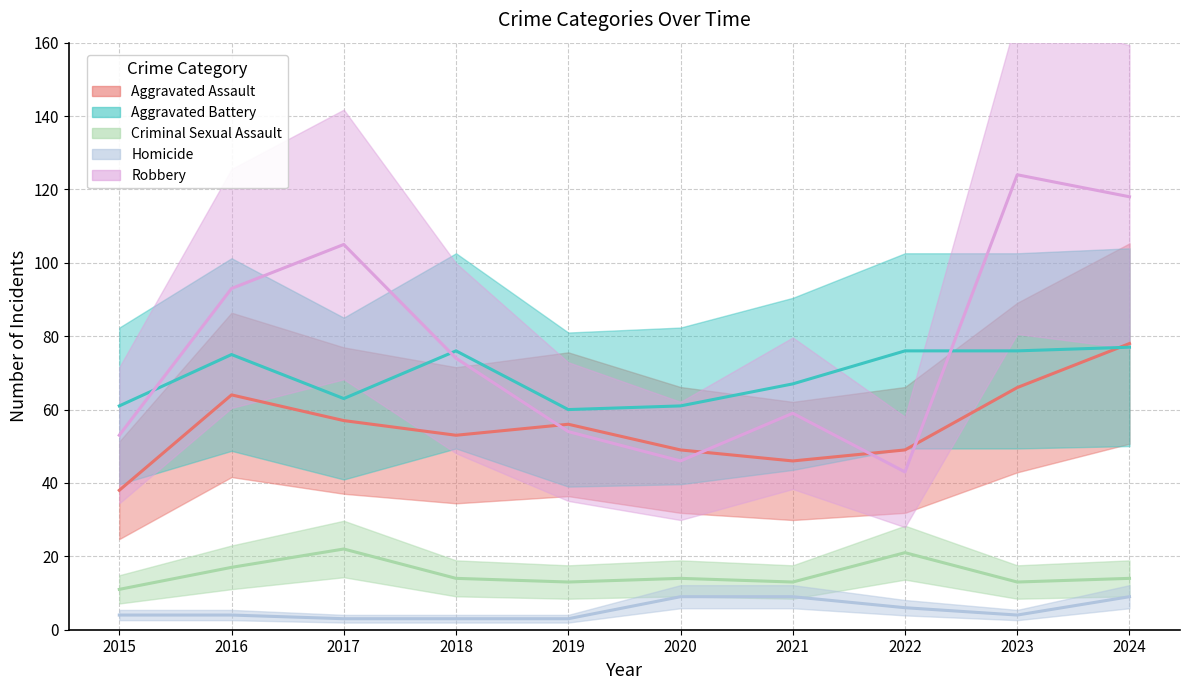

What are all the series names shown in the legend?

Aggravated Assault, Aggravated Battery, Criminal Sexual Assault, Homicide, Robbery